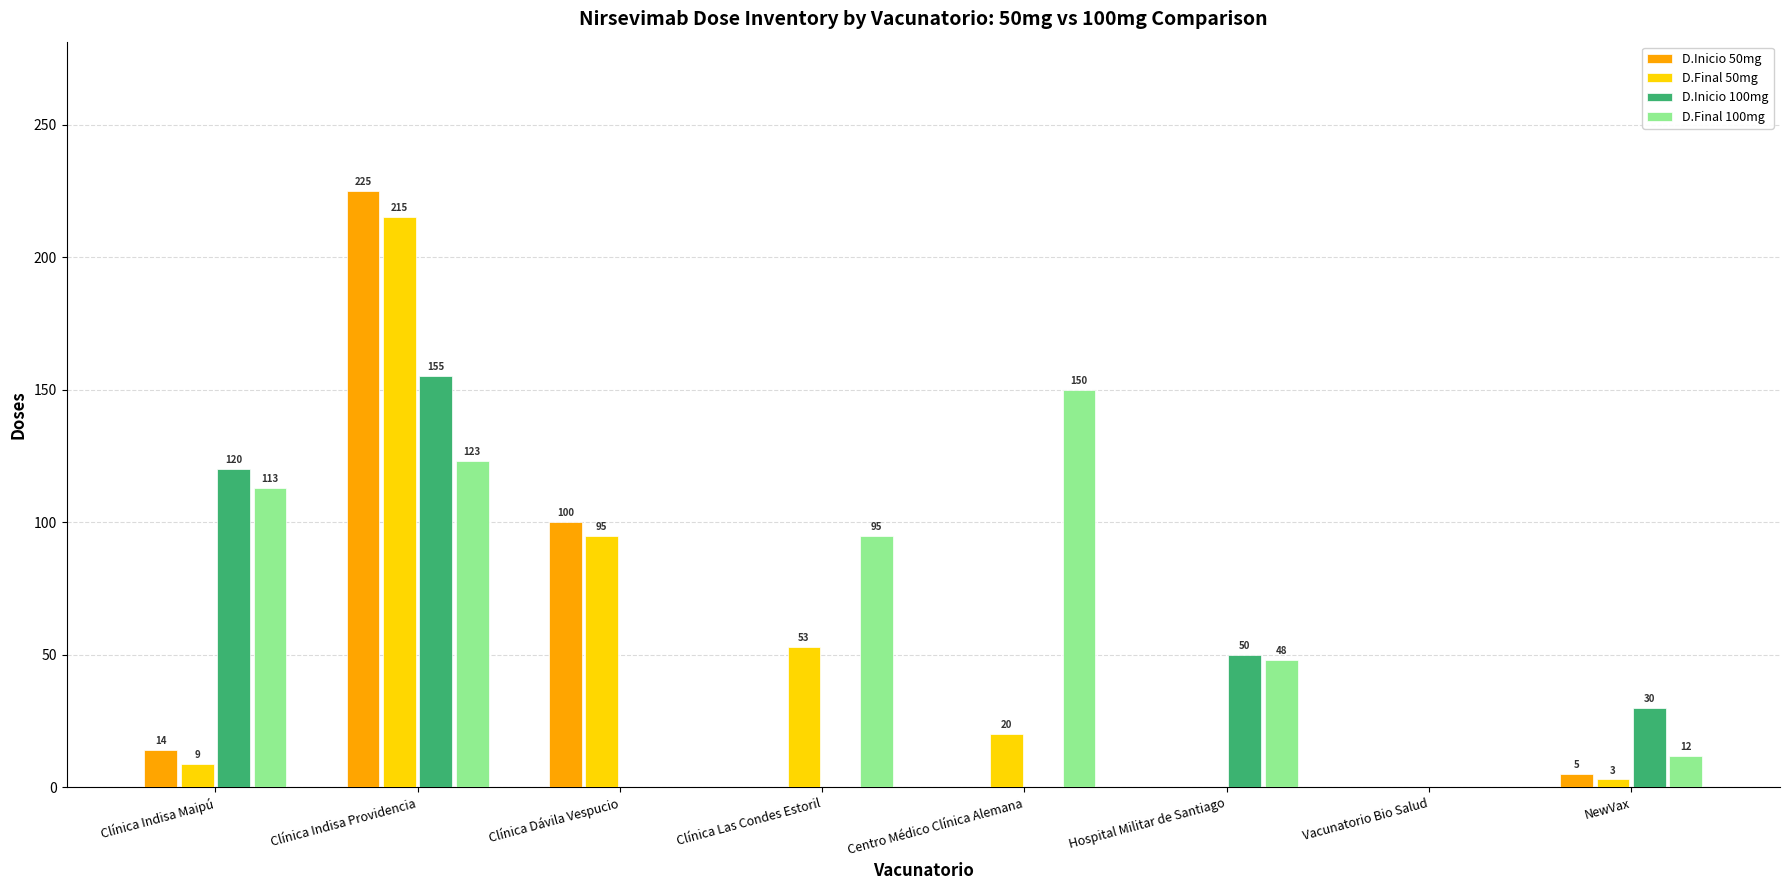

How many distinct data groups are displayed?

4